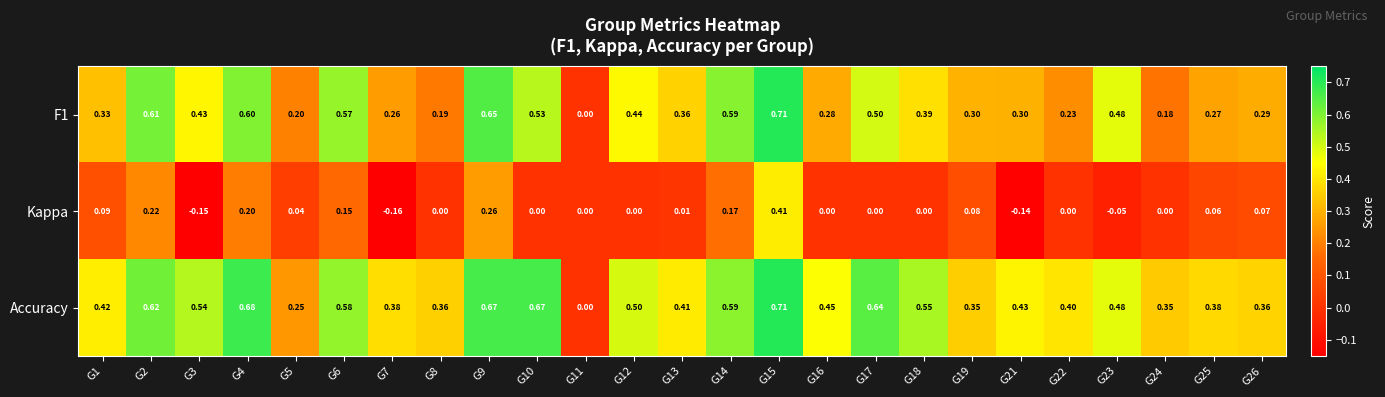

At which category is the sum across all series the highest?

G15